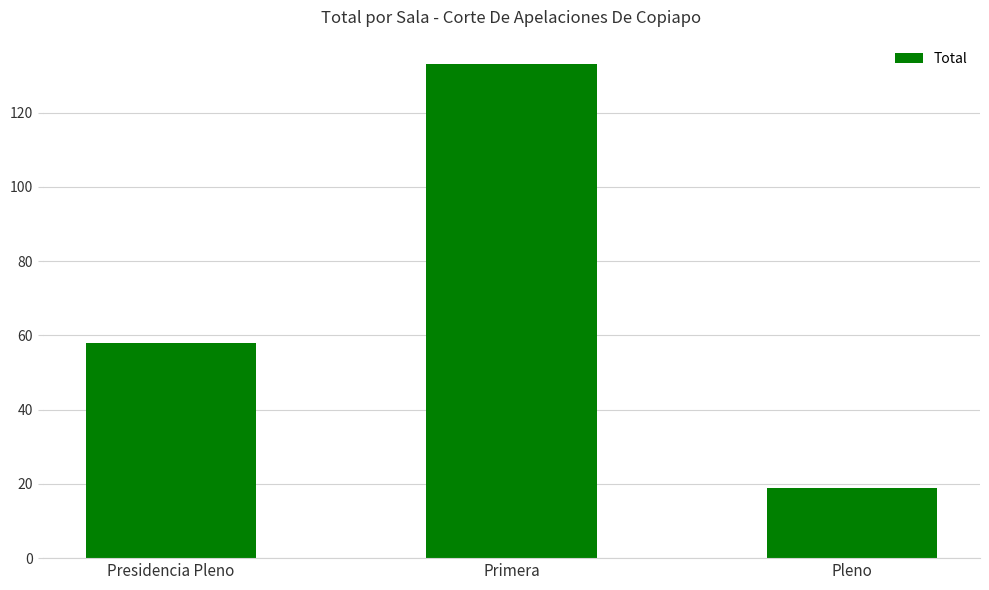

What position from the left is Presidencia Pleno?

1